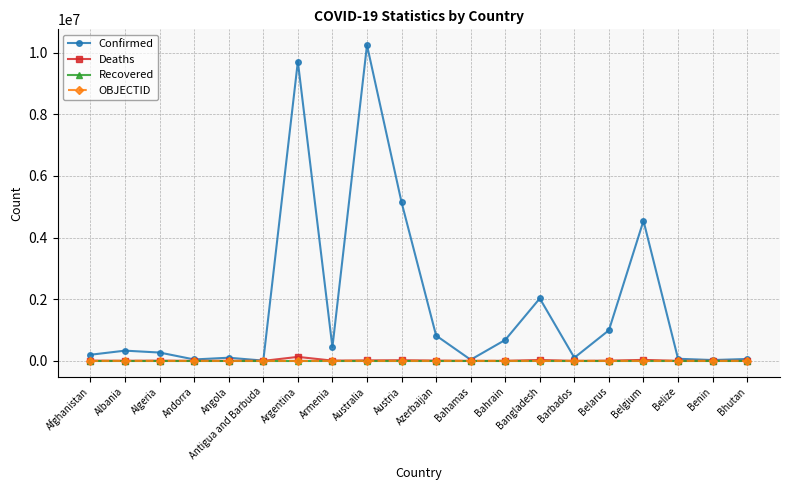

At how many categories does at least one series exceed 4717489?

3